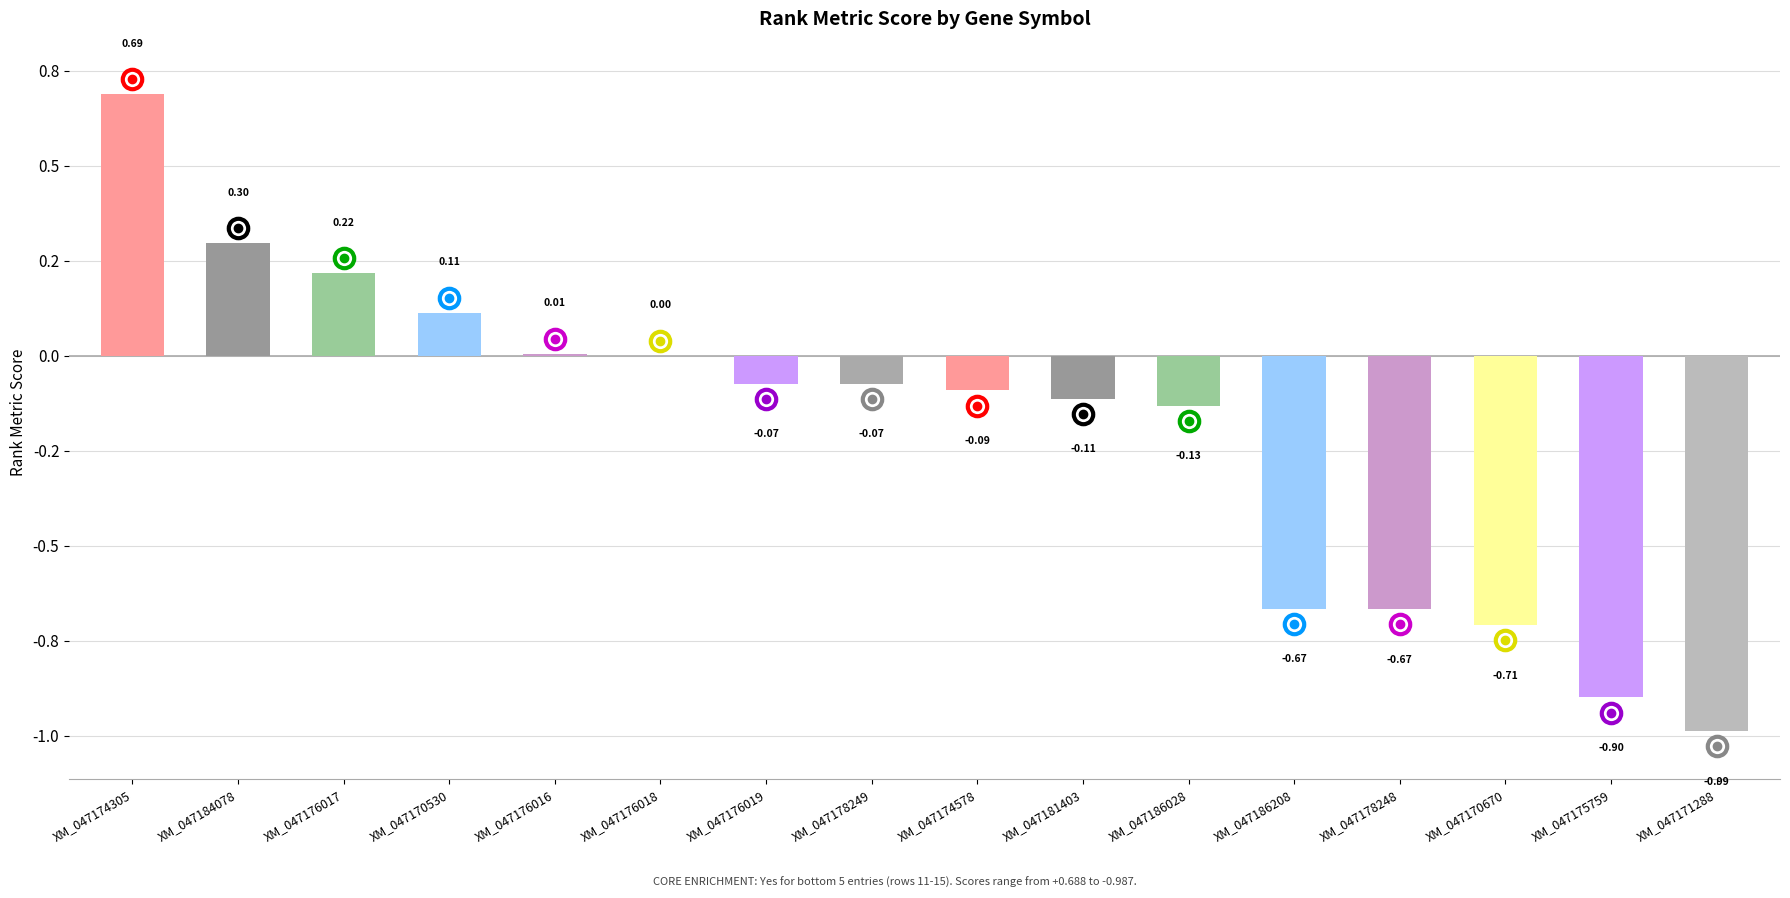

Reading right to left, transcribe all the data shown in this chart.

XM_047171288=-1.0	XM_047175759=-0.9	XM_047170670=-0.7	XM_047178248=-0.7	XM_047186208=-0.7	XM_047186028=-0.1	XM_047181403=-0.1	XM_047174578=-0.1	XM_047178249=-0.1	XM_047176019=-0.1	XM_047176018=0.0	XM_047176016=0.0	XM_047170530=0.1	XM_047176017=0.2	XM_047184078=0.3	XM_047174305=0.7